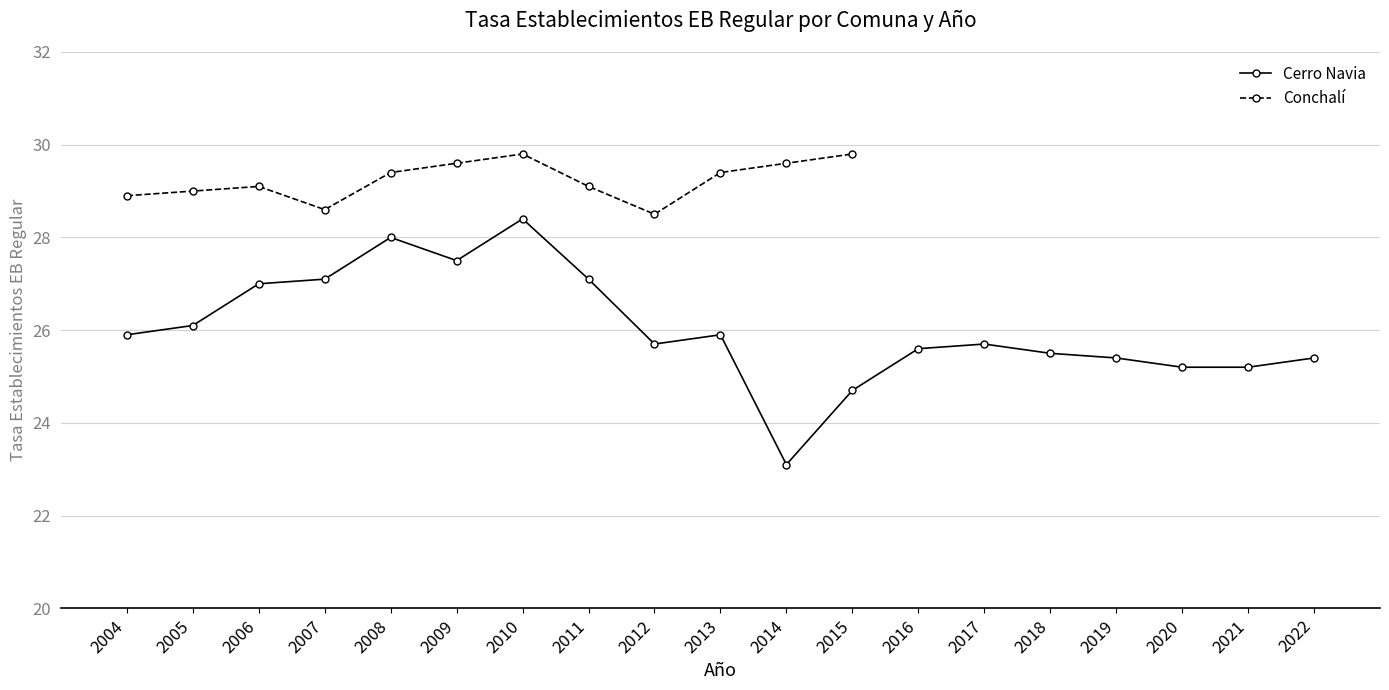

What is the greatest value displayed?

29.8